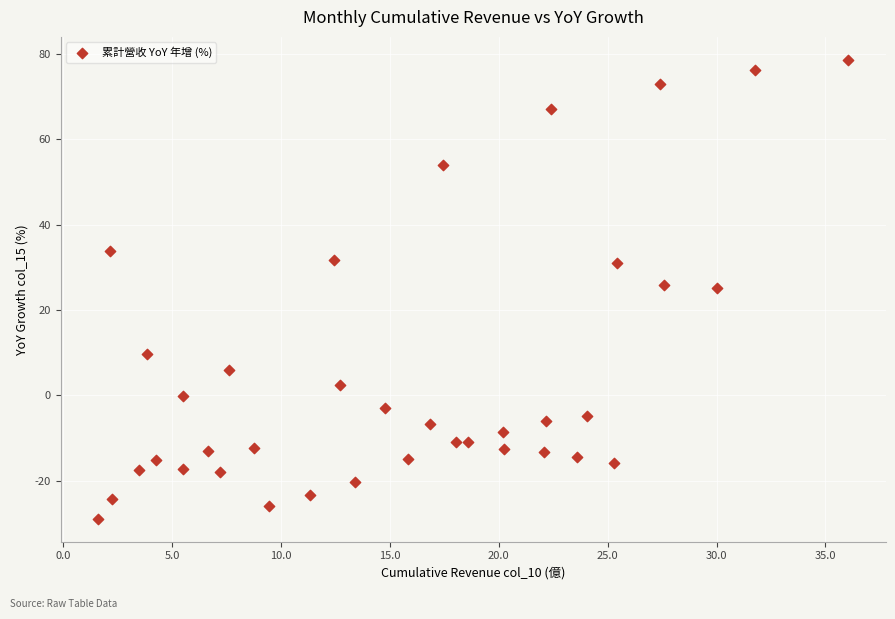

What is the range of X values (max minus min)?

34.5